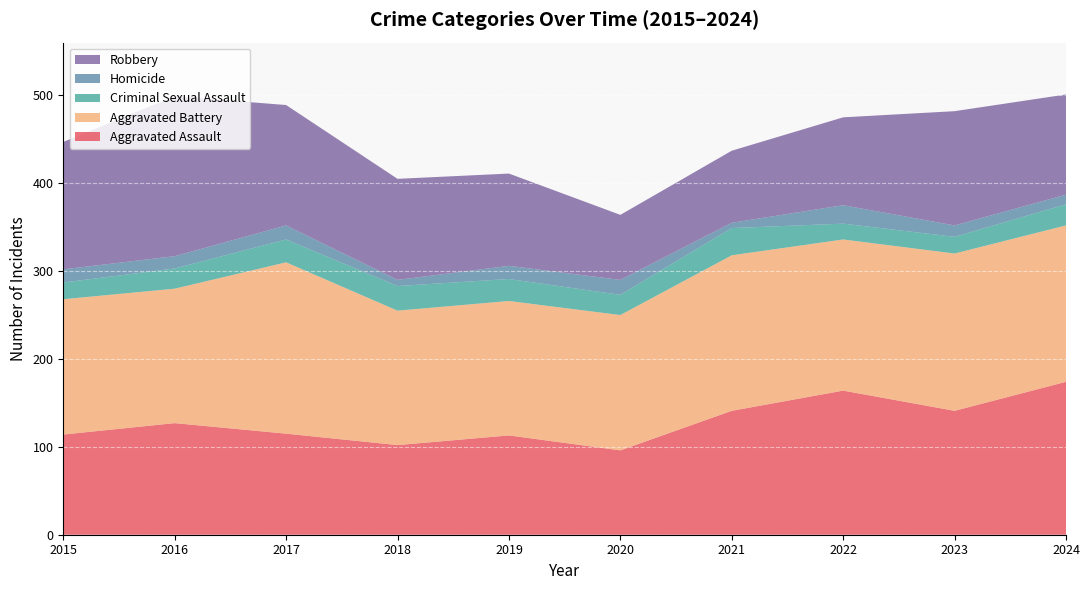

Reading right to left, extract all data points from this chart.

Aggravated Assault: 174	141	164	141	96	113	102	115	127	114
Aggravated Battery: 178	179	172	177	154	153	153	195	153	154
Criminal Sexual Assault: 24	19	18	31	23	25	28	26	23	19
Homicide: 11	13	21	6	17	15	7	16	14	15
Robbery: 114	130	100	82	74	105	115	137	182	145